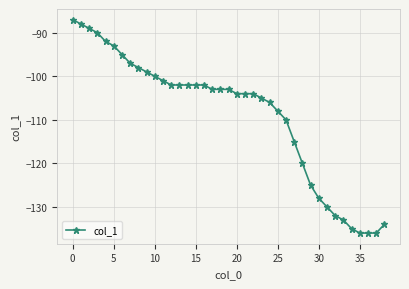

How many distinct data groups are displayed?

1